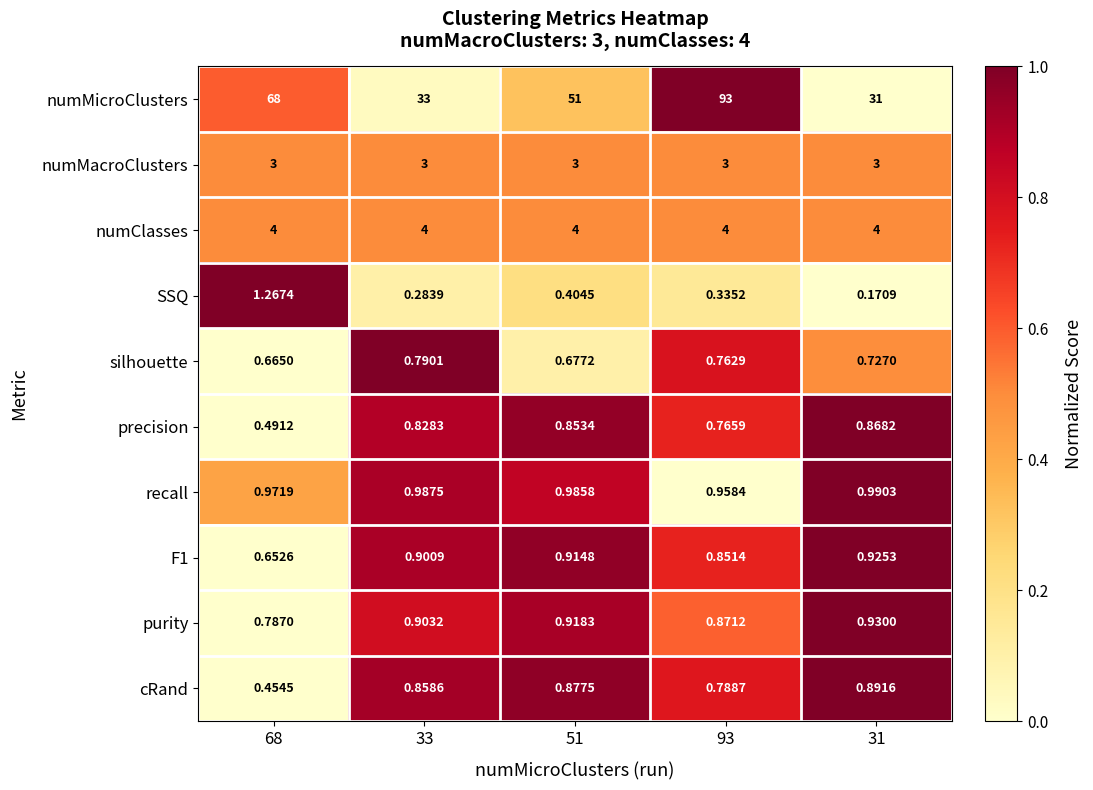

Which series has the largest total across all categories?

numMicroClusters